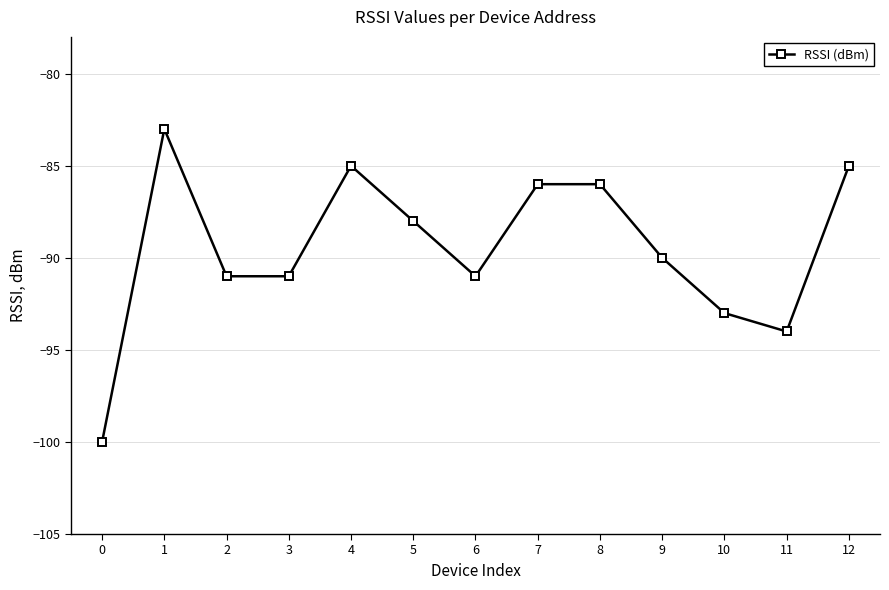

What is the difference between the maximum and second lowest values?

11